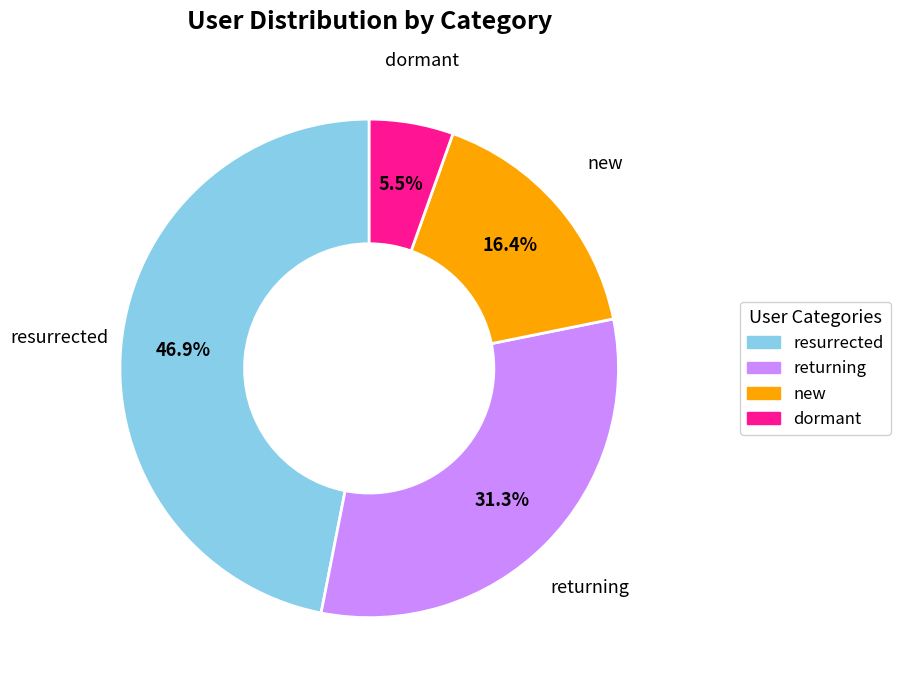

Rank the categories by value from lowest to highest.

dormant, new, returning, resurrected